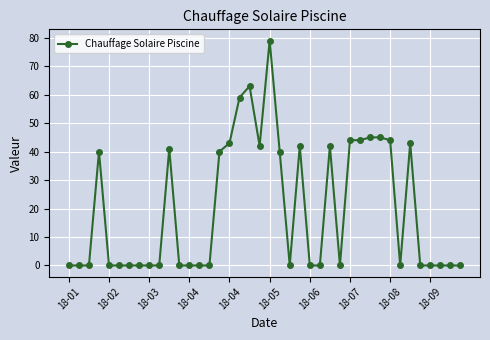

True or false: there are more than 1 points higher than both neighbors.

True